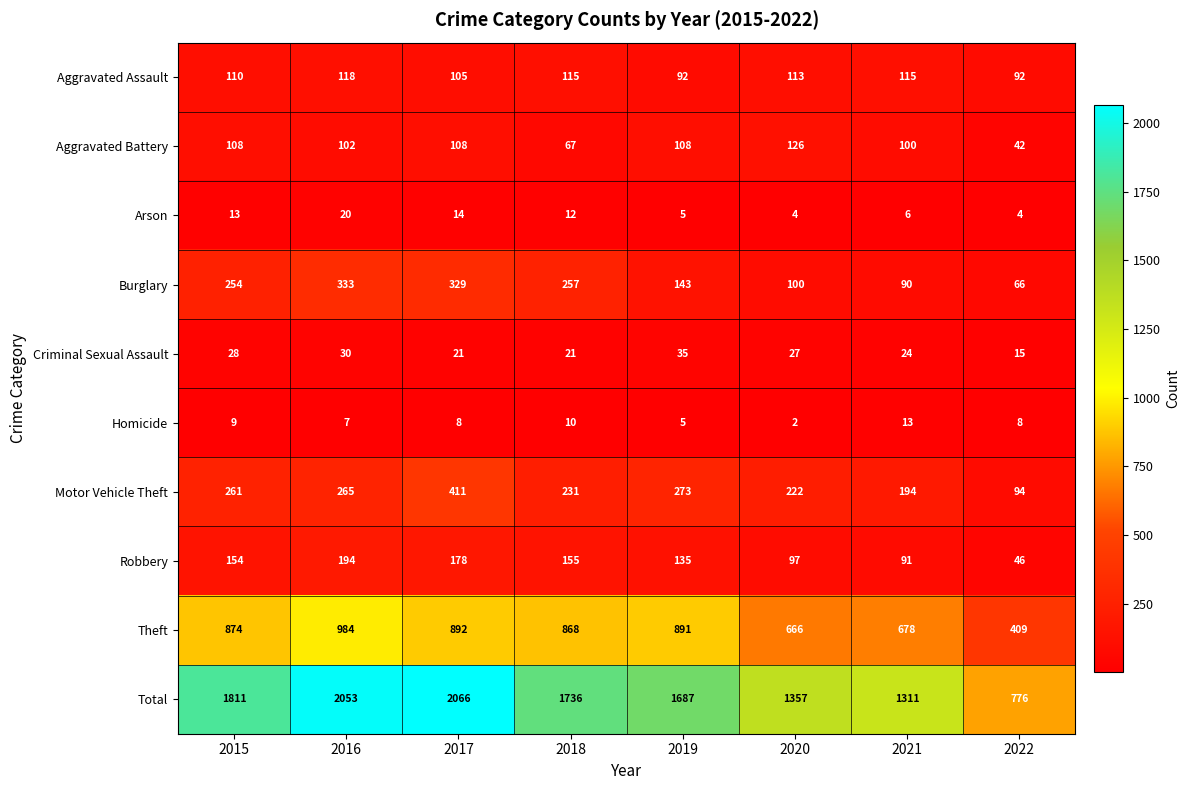

How many distinct data groups are displayed?

10